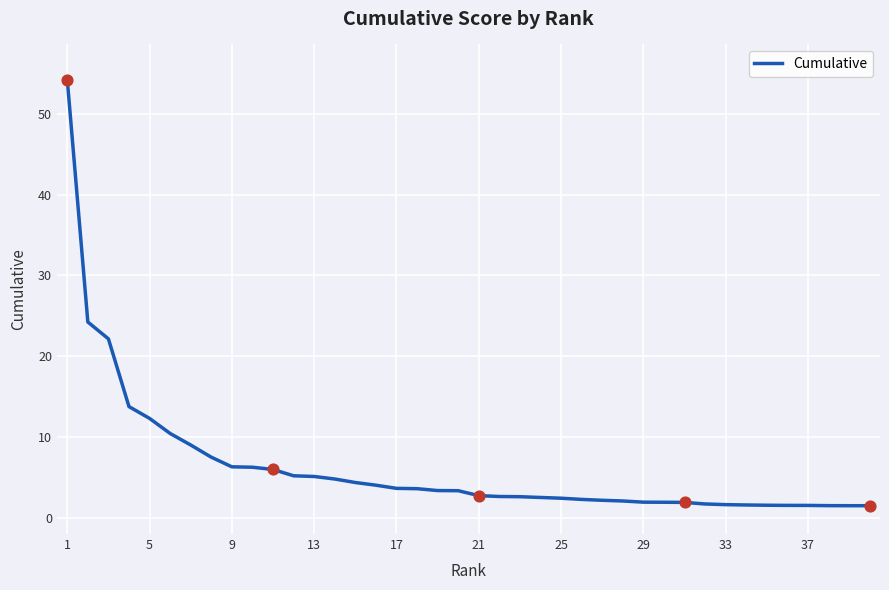

What is the difference between the maximum and minimum values?

52.7